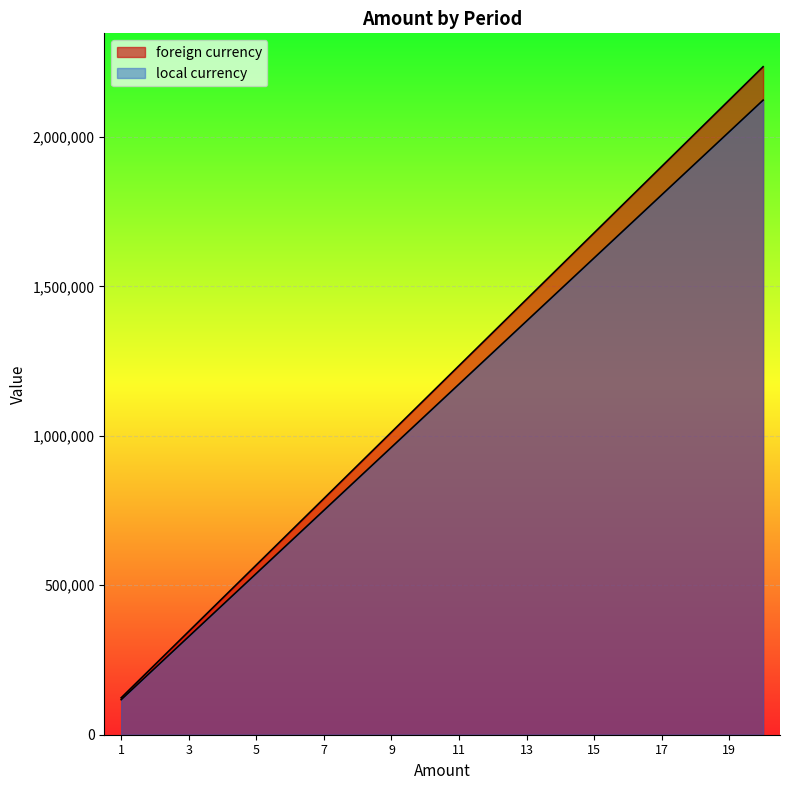

Where does the foreign currency series first go above 1234566?

12